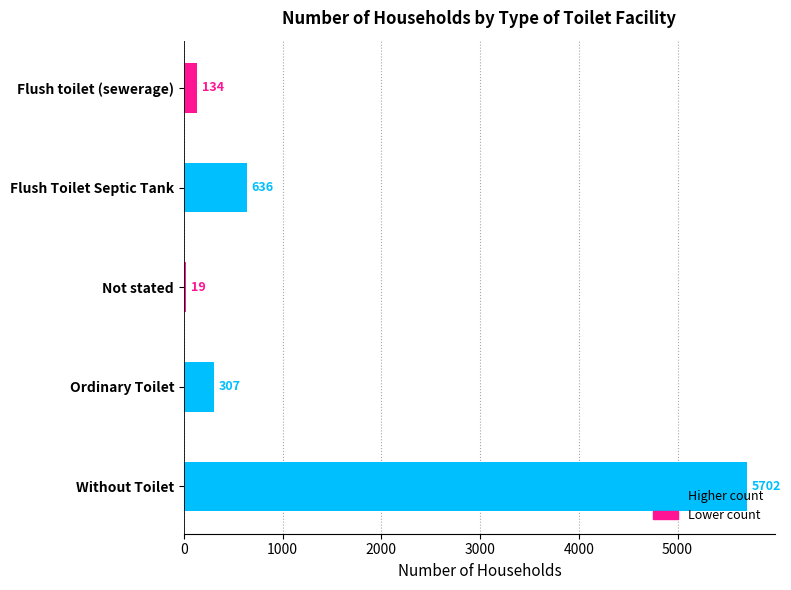

What is the difference between the maximum and minimum values?

5683